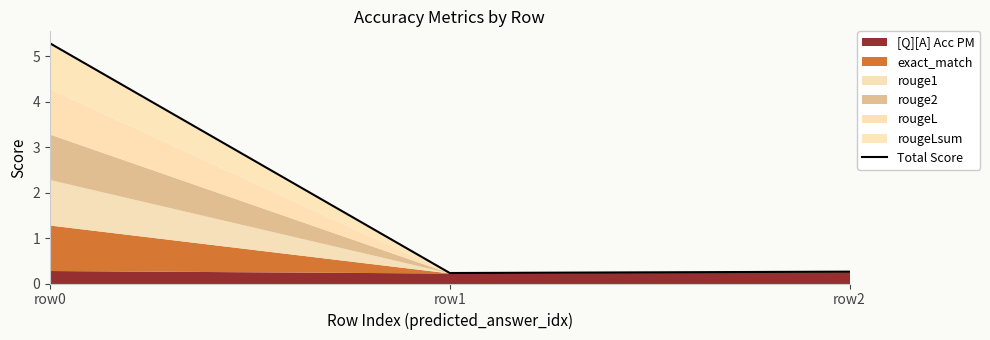

What is the maximum value for Total Score?

5.3